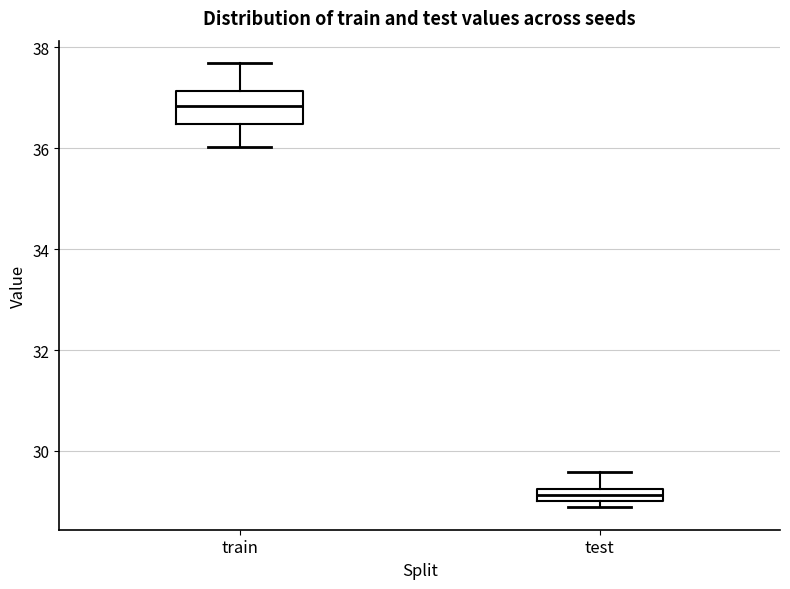

Which box is the tallest, from its lower edge to its upper edge?

train